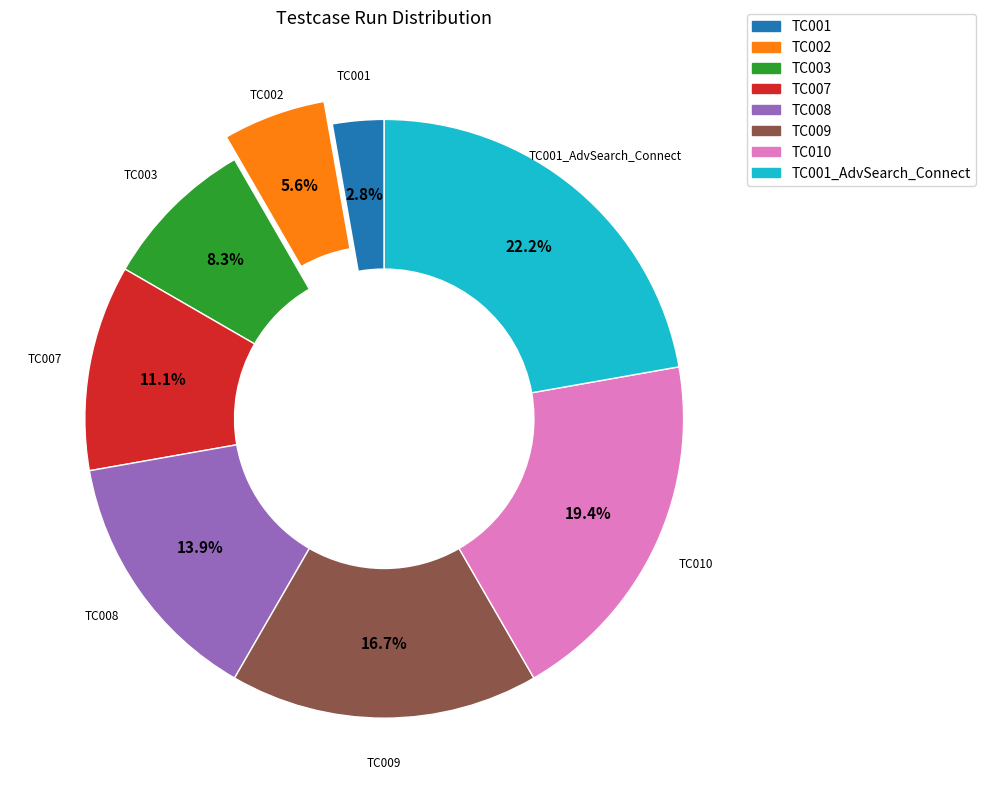

Is there any slice that represents more than half of the pie?

No